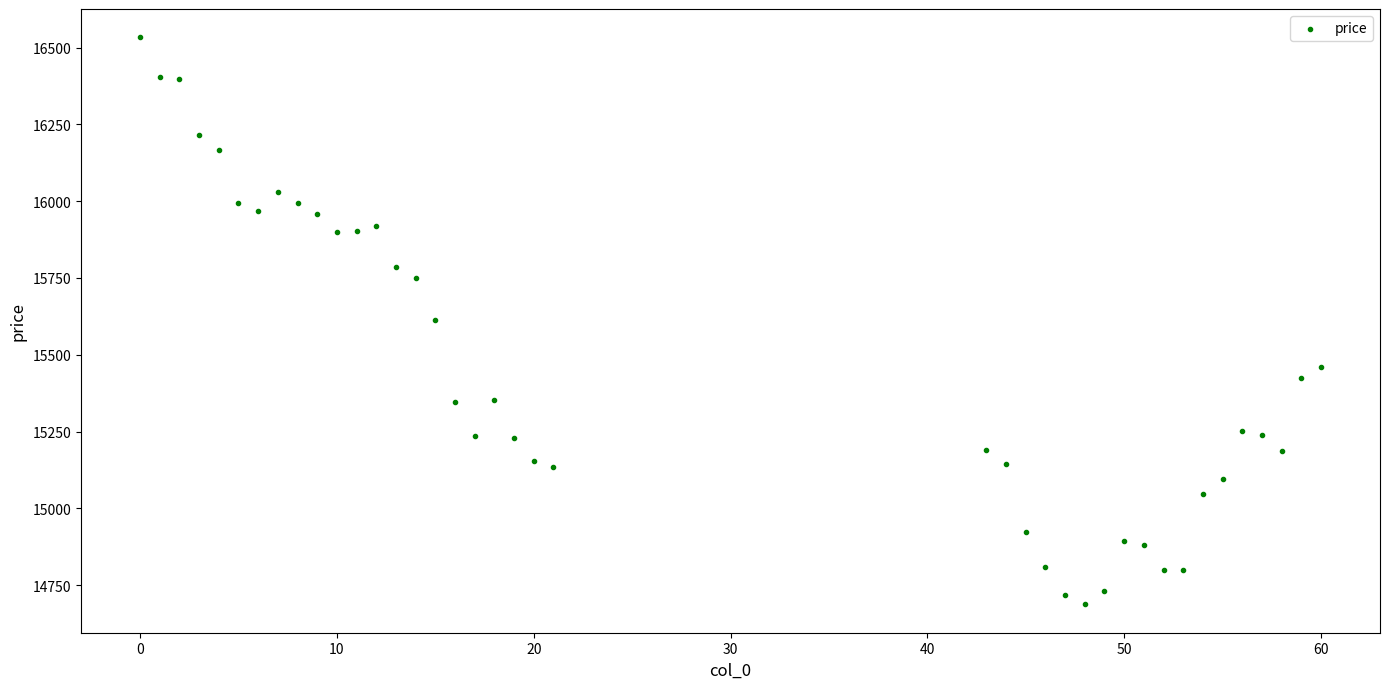

What is the range of Y values (max minus min)?

1845.7